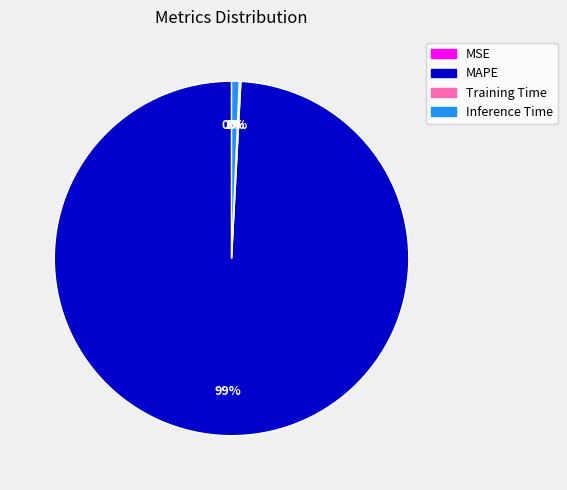

The Inference Time slice represents 10% of the pie. True or false?

False